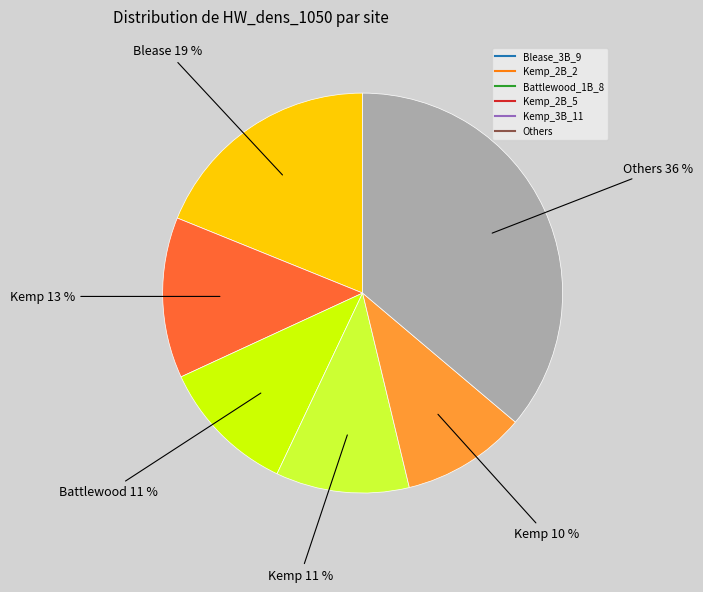

Does any single category account for the majority?

No